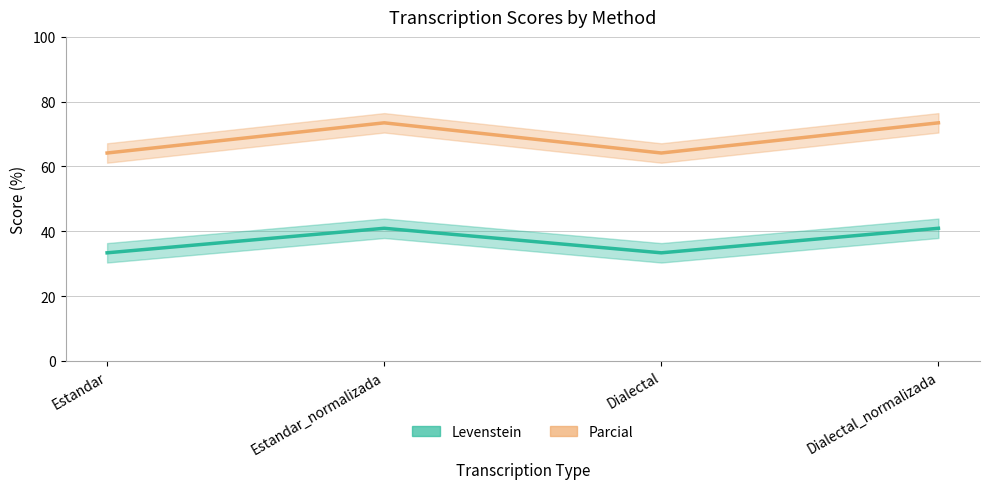

True or false: Levenstein and Parcial cross at least once.

False